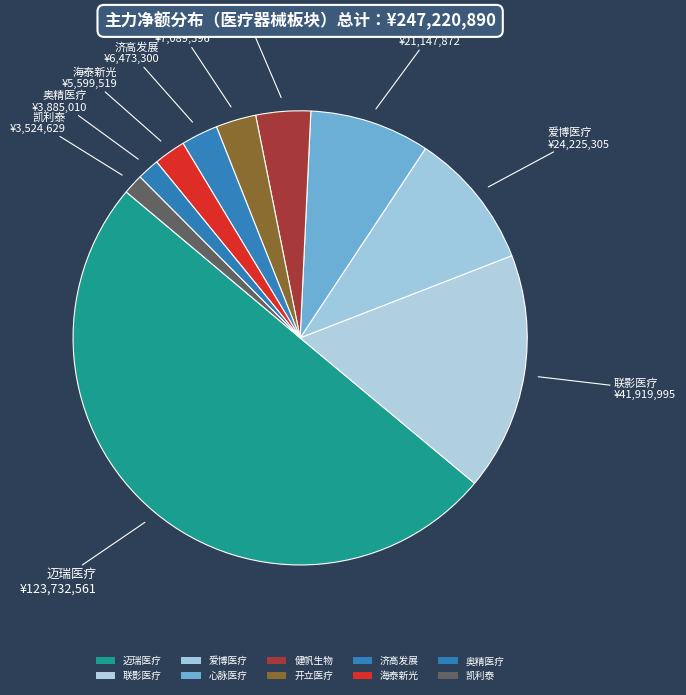

Combined, do 济高发展 and 爱博医疗 account for over 50%?

No